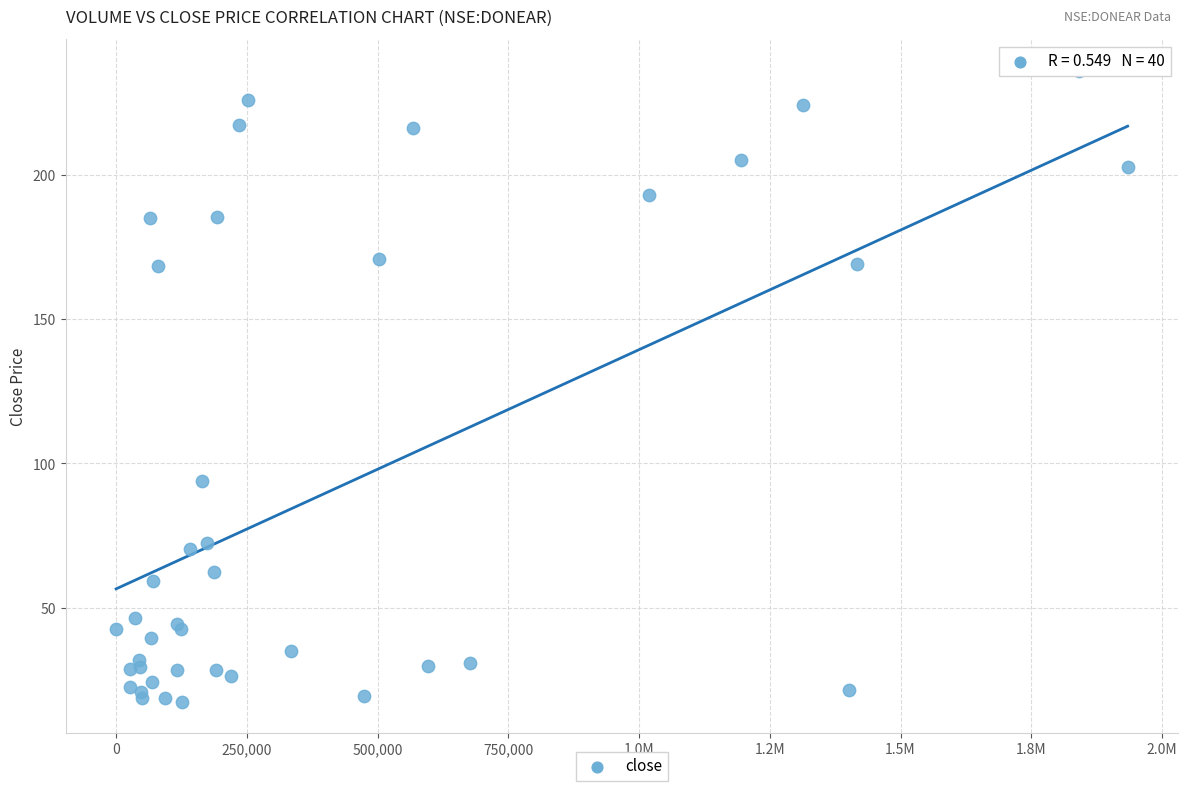

What Y value in the scatter plot is closest to 126?

94.0